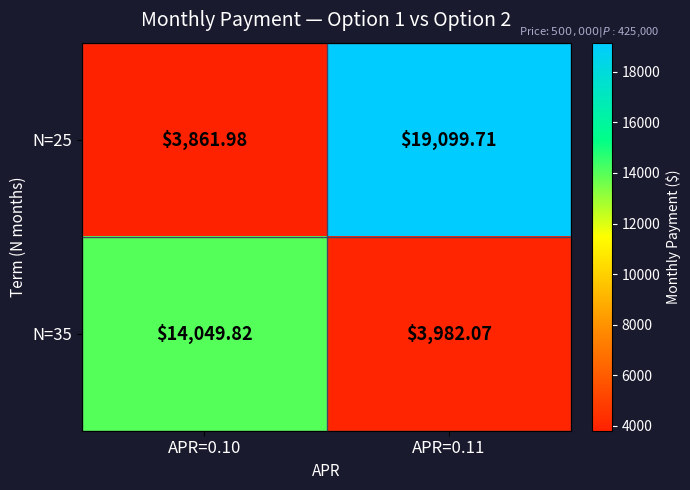

Reading right to left, list all the values displayed in this chart.

N=25: APR=0.11=19099.7	APR=0.10=3862.0
N=35: APR=0.11=3982.1	APR=0.10=14049.8